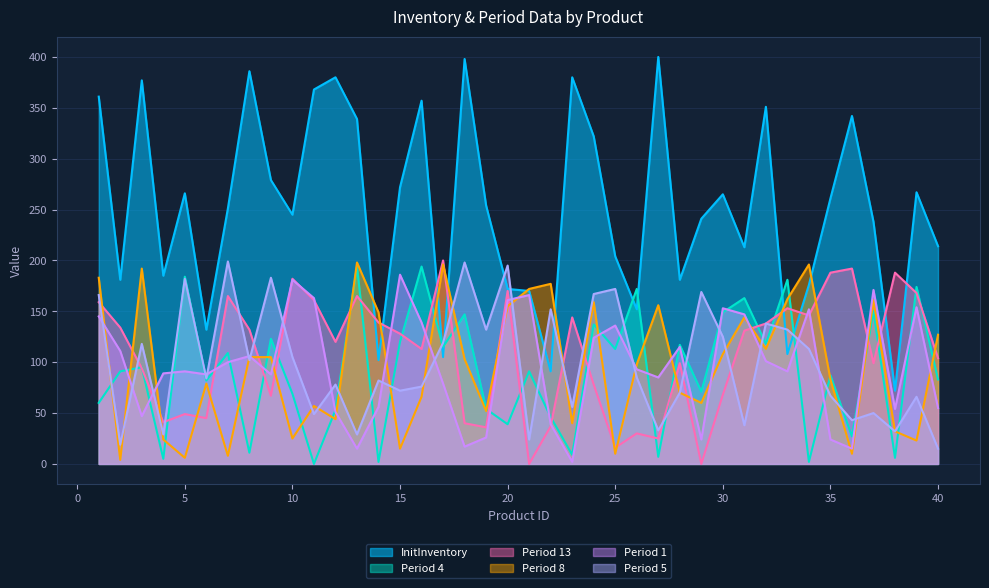

Does the chart have visible grid lines?

Yes